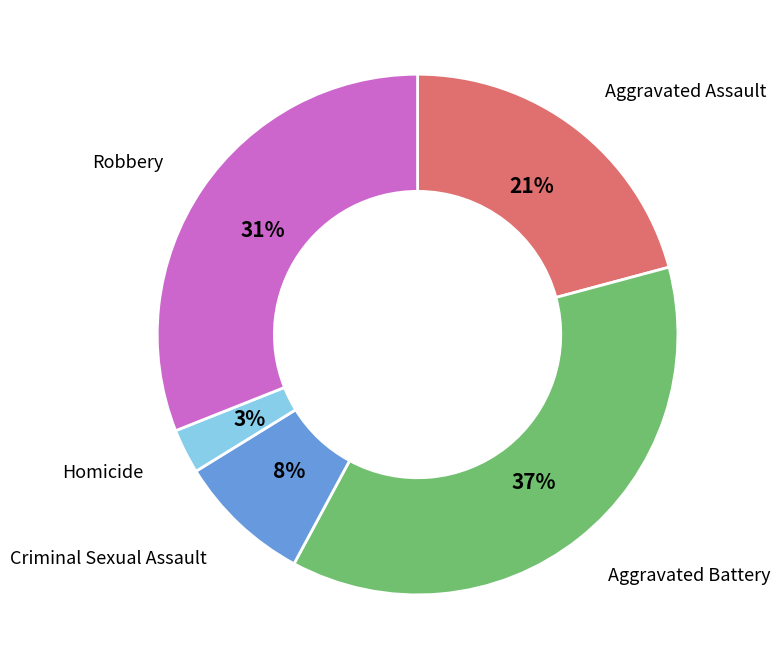

To the nearest percent, what percentage of the pie is Aggravated Battery?

37%